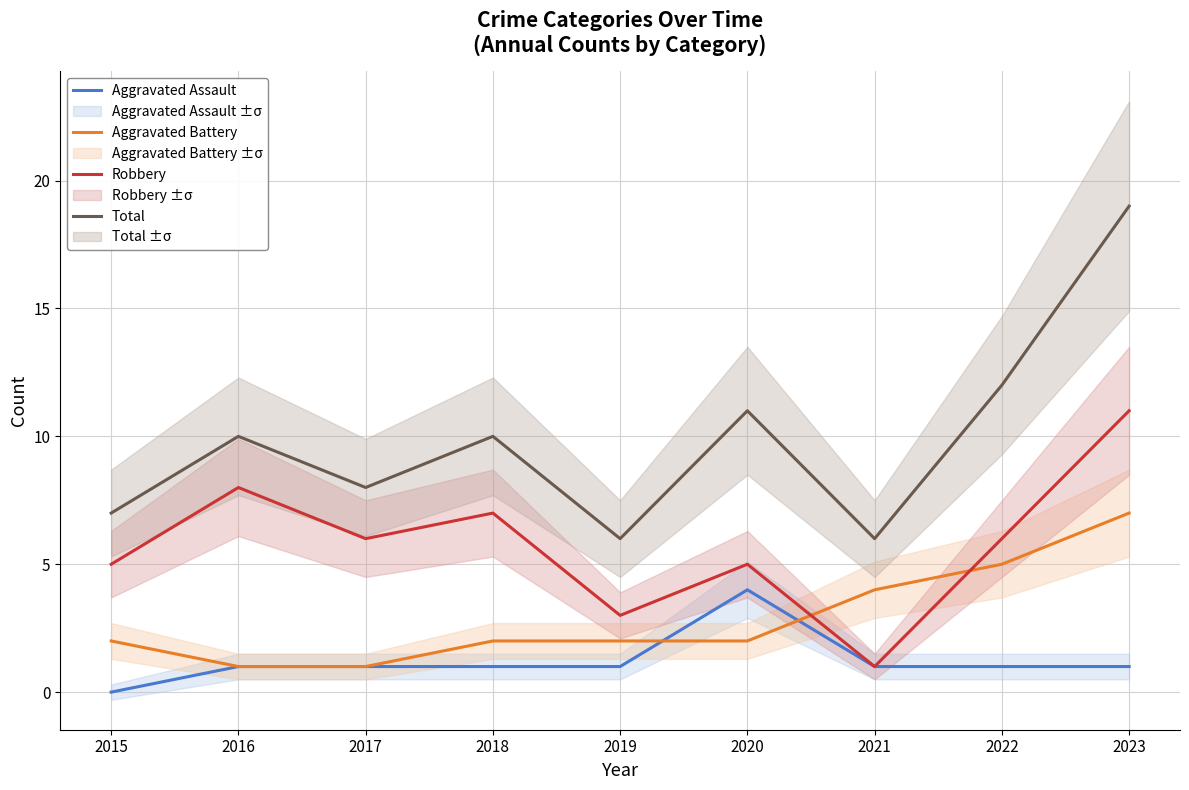

What is the difference between the Robbery values at 2015 and 2019?

2